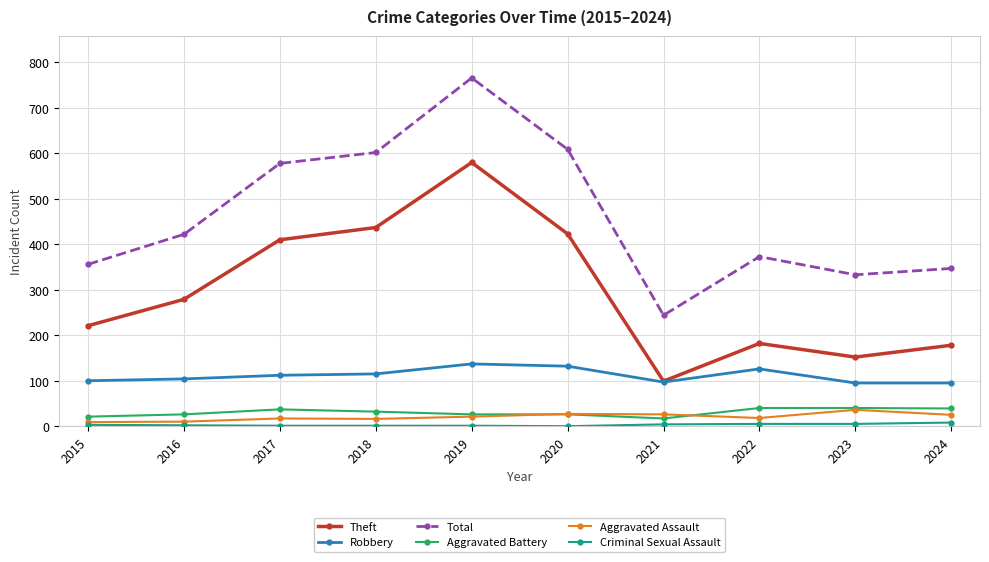

True or false: Total and Theft cross at least once.

False